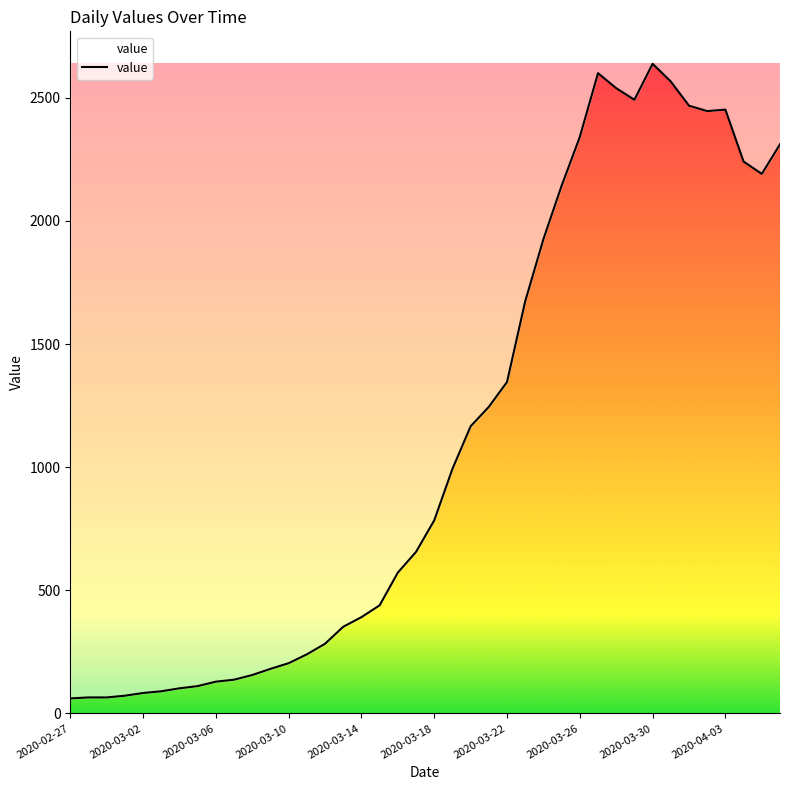

What is the change in value from 17 to 34?

+2029